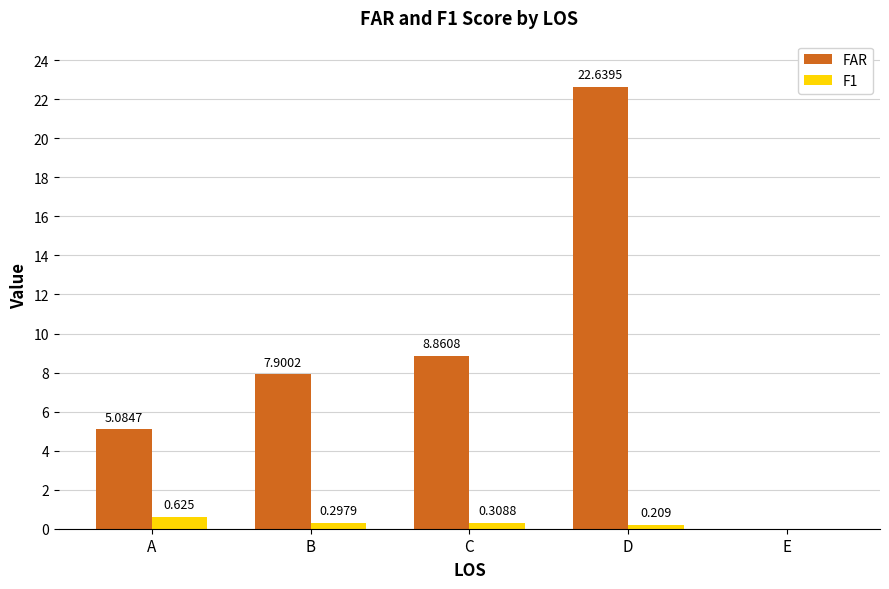

What is the sum of the FAR values at B and E?

7.9